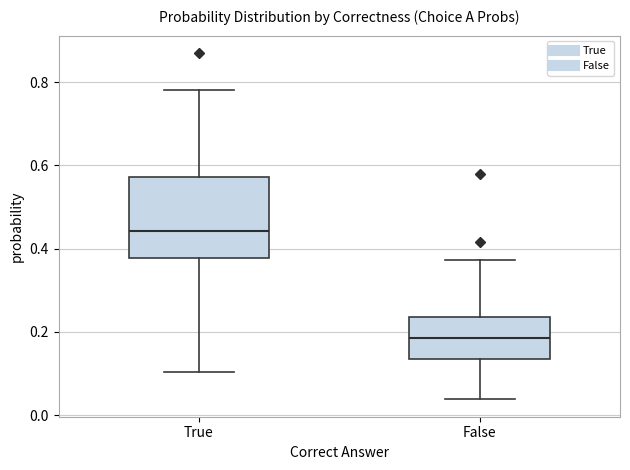

Reading left to right, transcribe this box plot: for each box, give where its median line is, the range the box spans, and where its two whiskers end, as read against the y-axis. The values are not printed on the chart, so give them approximately, as read against the axis.

True: median 0.44, box 0.38 to 0.58, whiskers 0.10 to 0.78
False: median 0.18, box 0.14 to 0.24, whiskers 0.04 to 0.38